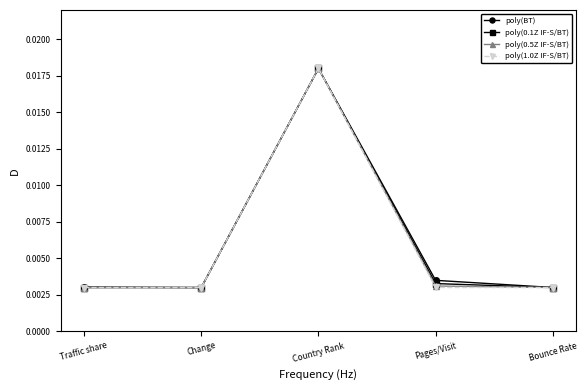

At which category is the sum across all series the highest?

Country Rank